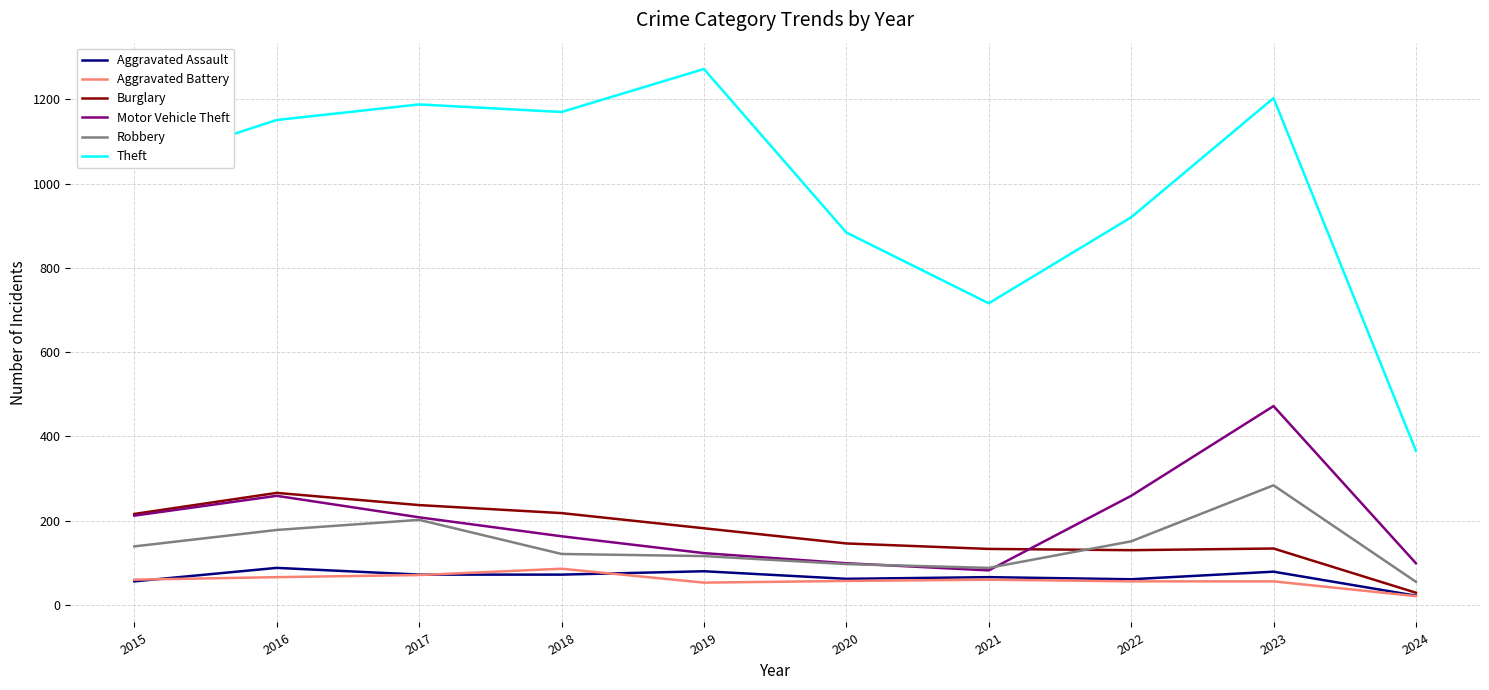

What is the total value across all series at 2020?

1345